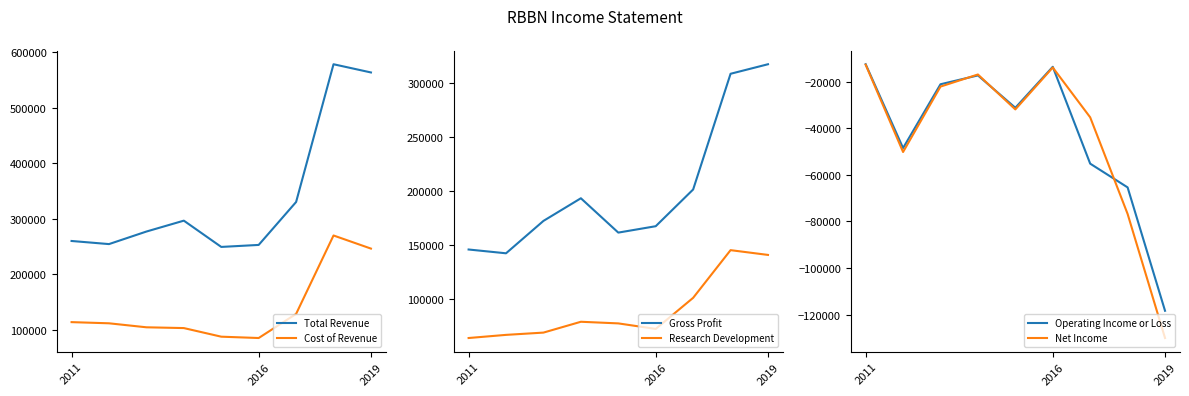

Does the chart display data point markers on the line(s)?

No